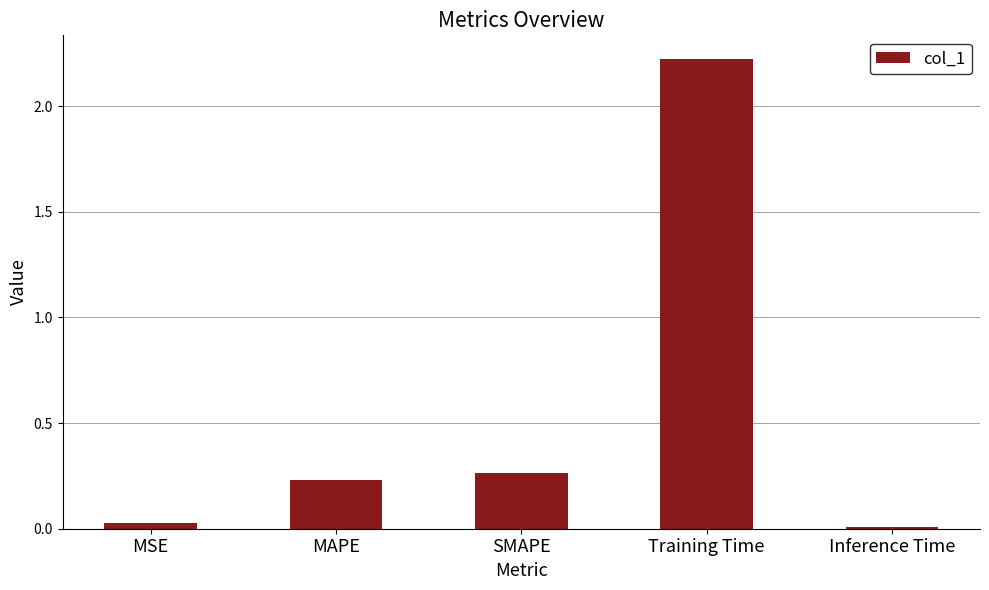

What is the sum of all values?

2.8